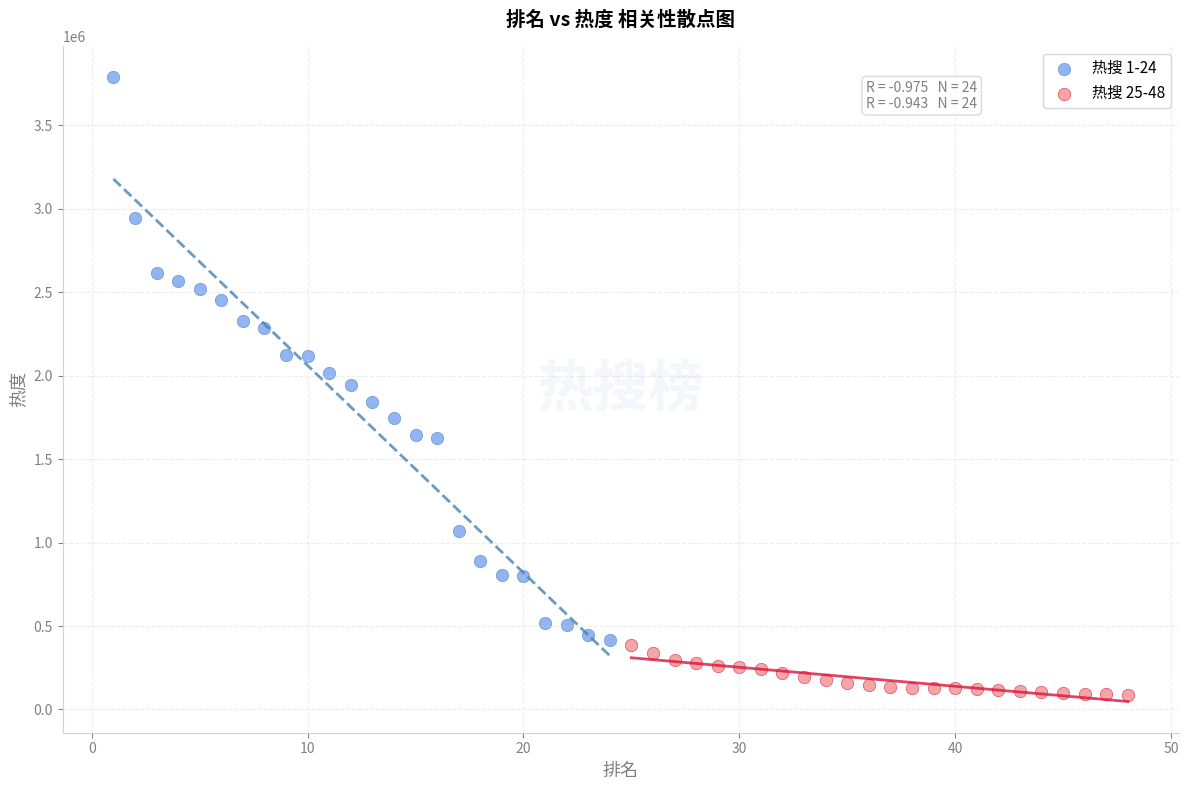

Which series has the largest Y range (max minus min)?

热搜 1-24